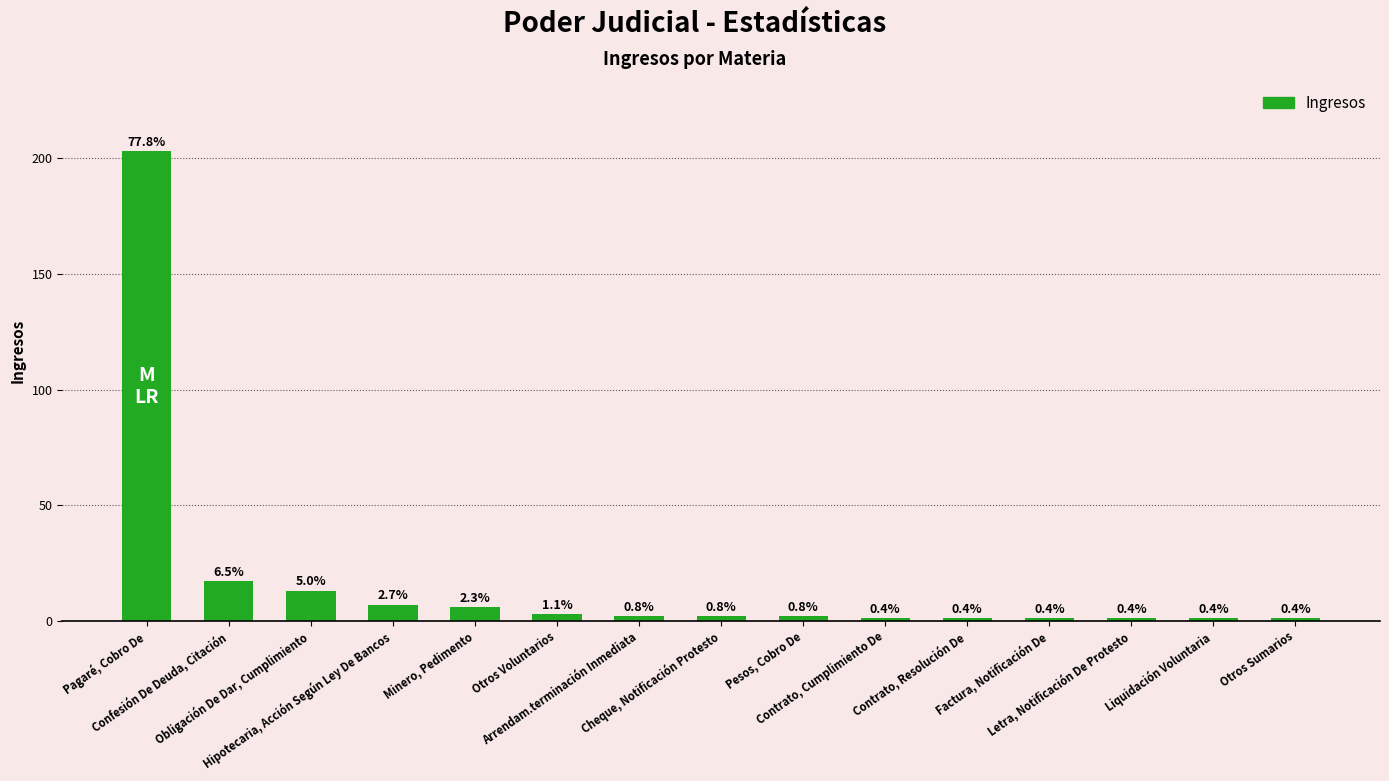

Where does the data first go above 2?

Pagaré, Cobro De